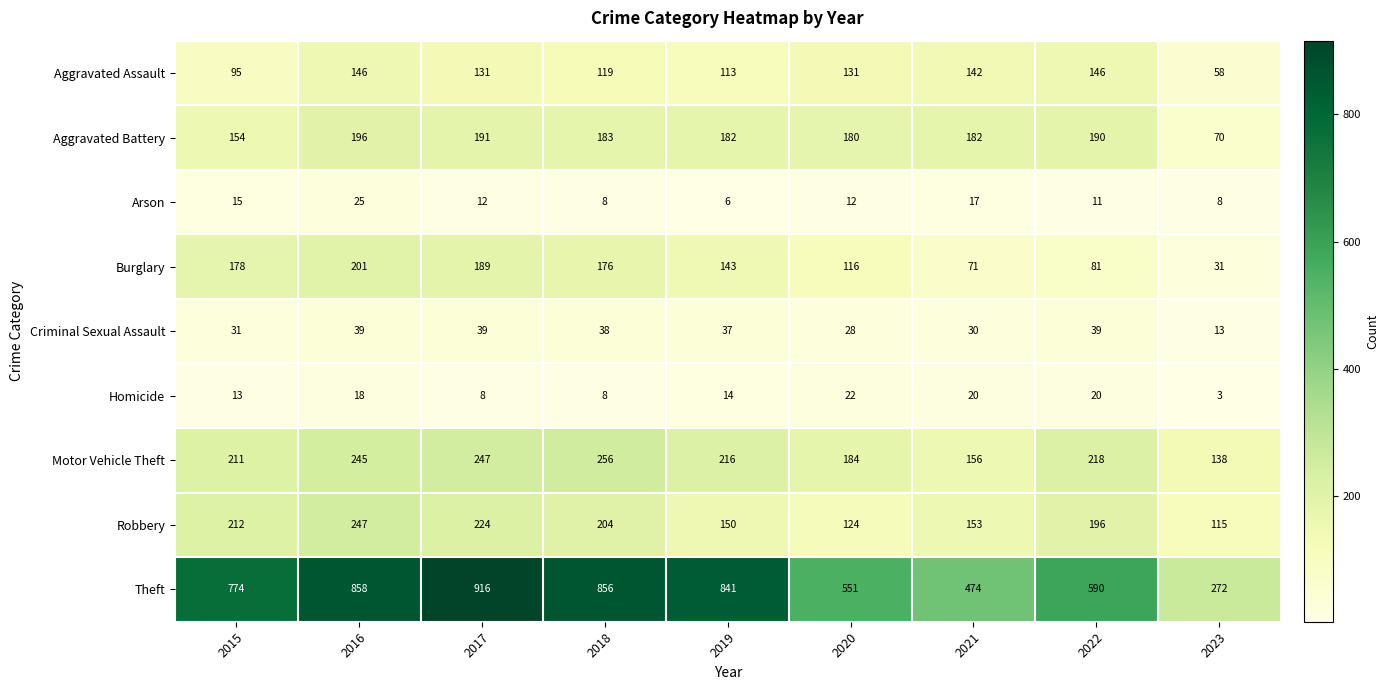

Which series has the widest spread of values?

Theft